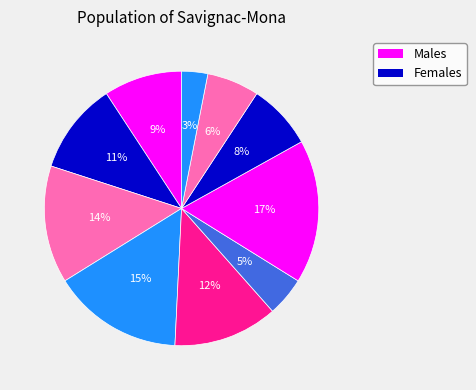

How many slices are in this pie chart?

10